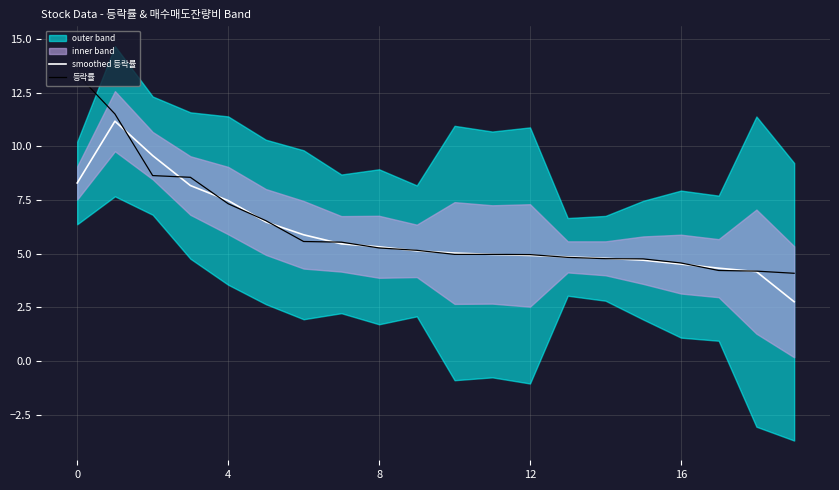

True or false: smoothed 등락률 has more than 1 points higher than both neighbors.

False